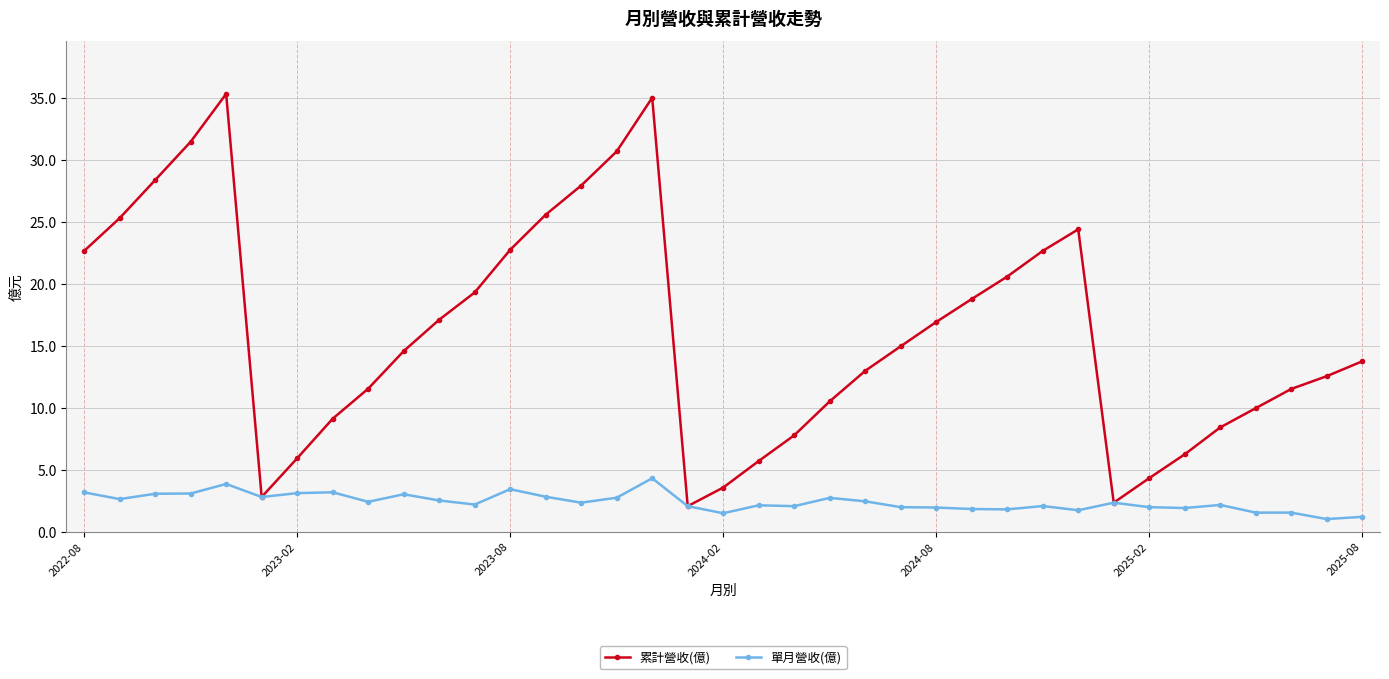

Count the number of data series in this chart.

2